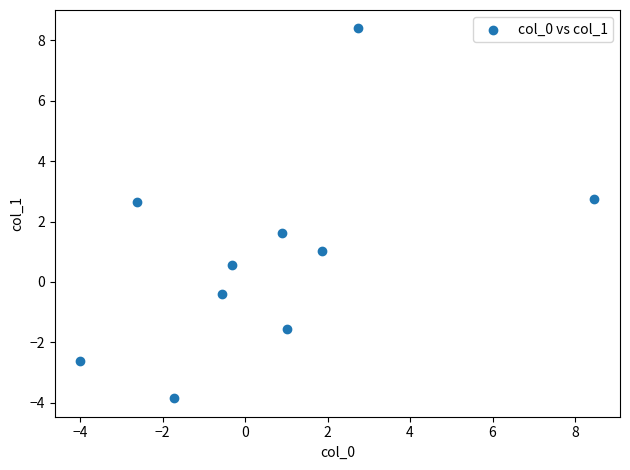

What is the range of X values (max minus min)?

12.5